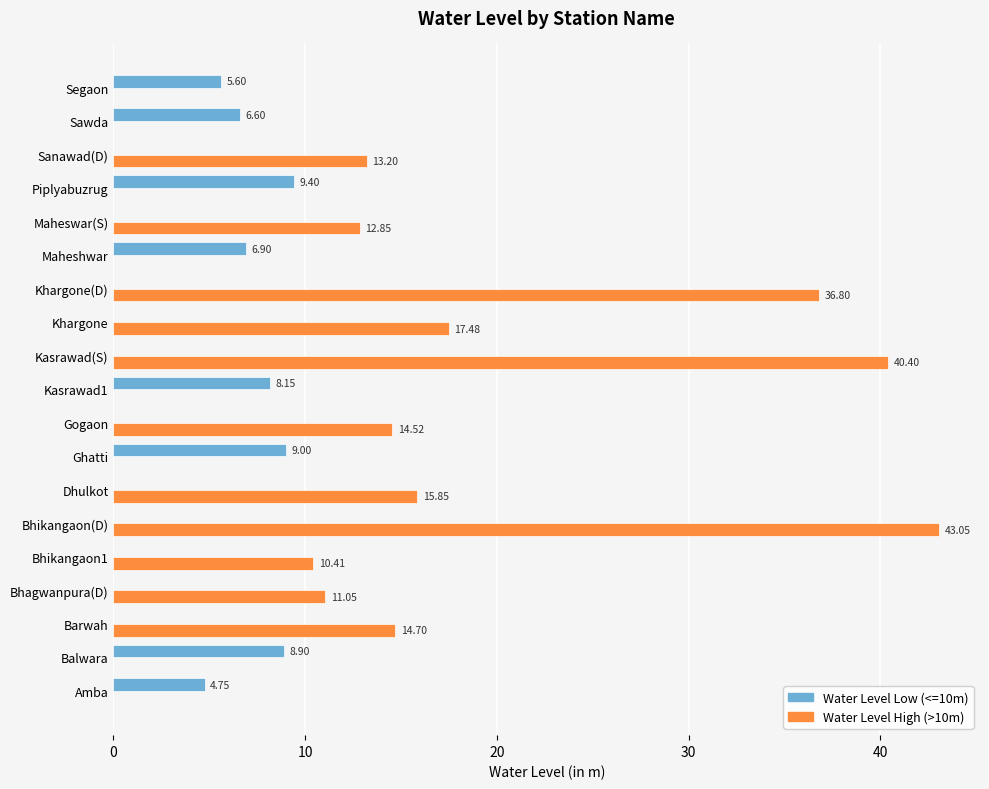

What is the sum of all Water Level High (>10m) values?

230.3